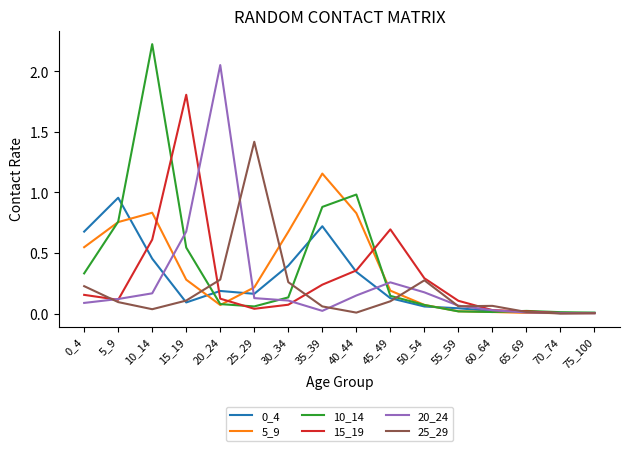

True or false: 0_4 has a value of 1.5 at 5_9.

False